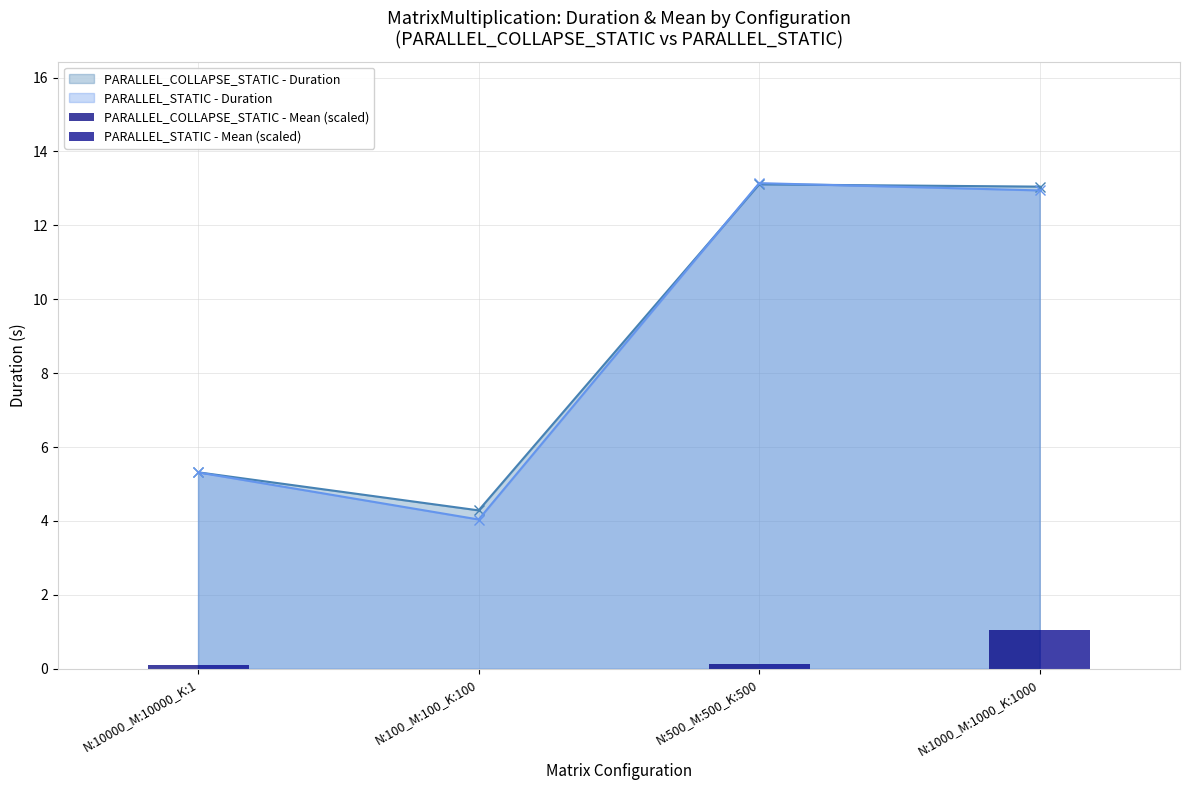

Are the bars horizontal?

No